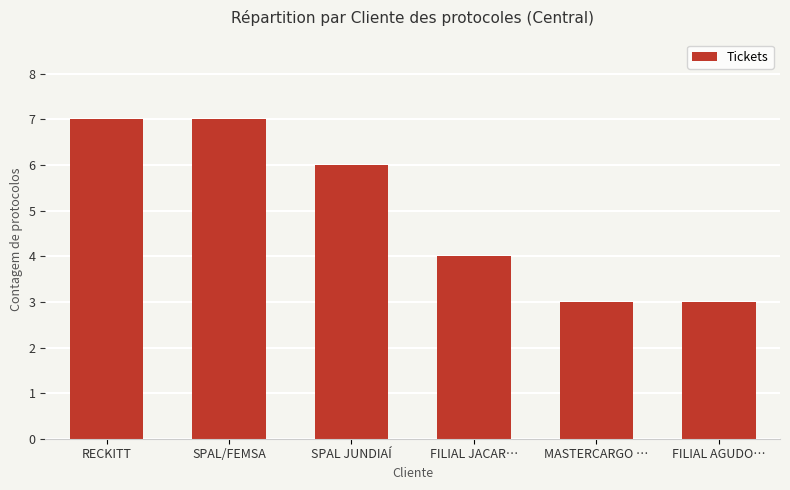

What is the sum of the values at FILIAL AGUDO… and SPAL/FEMSA?

10